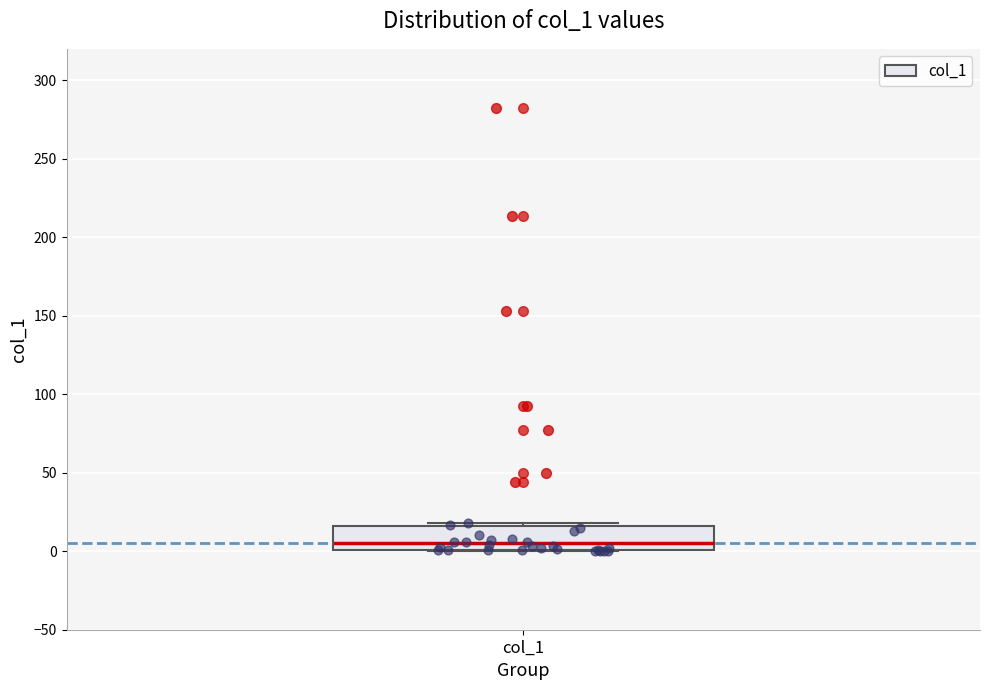

Transcribe this box plot: give where the median line is, the range the box spans, and where the two whiskers end, as read against the y-axis. The values are not printed on the chart, so give them approximately, as read against the axis.

median 5, box 0 to 15, whiskers 0 to 20